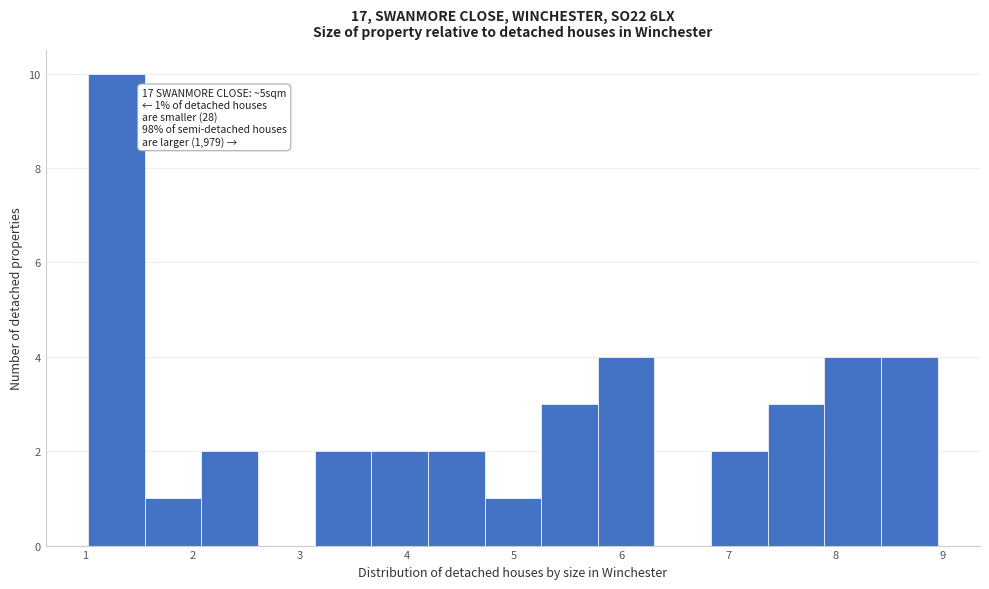

Which range on the x-axis has the tallest bar?

1.0 to 1.6